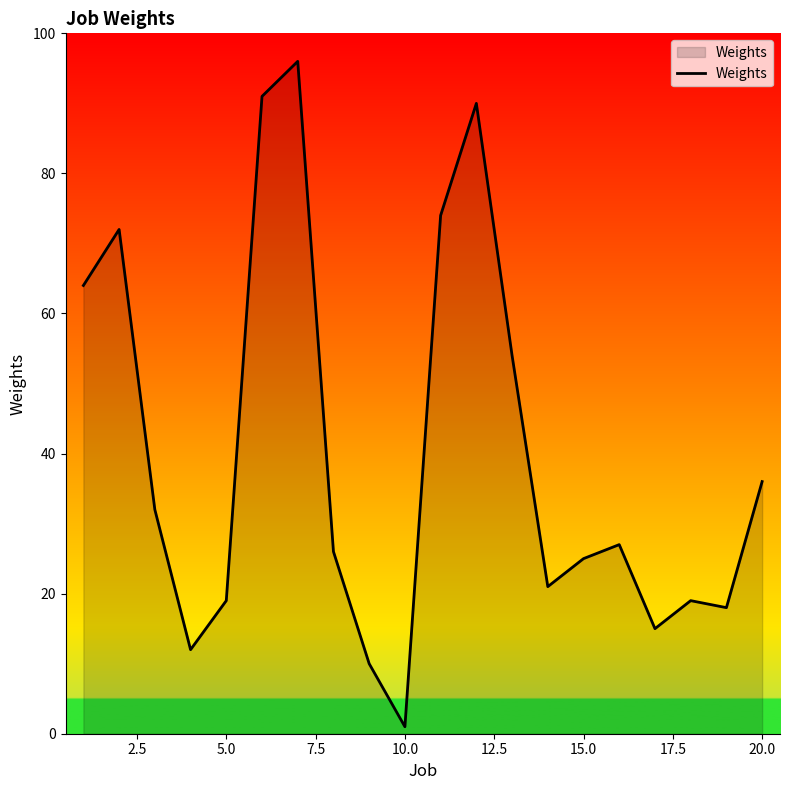

What is the greatest value displayed?

96